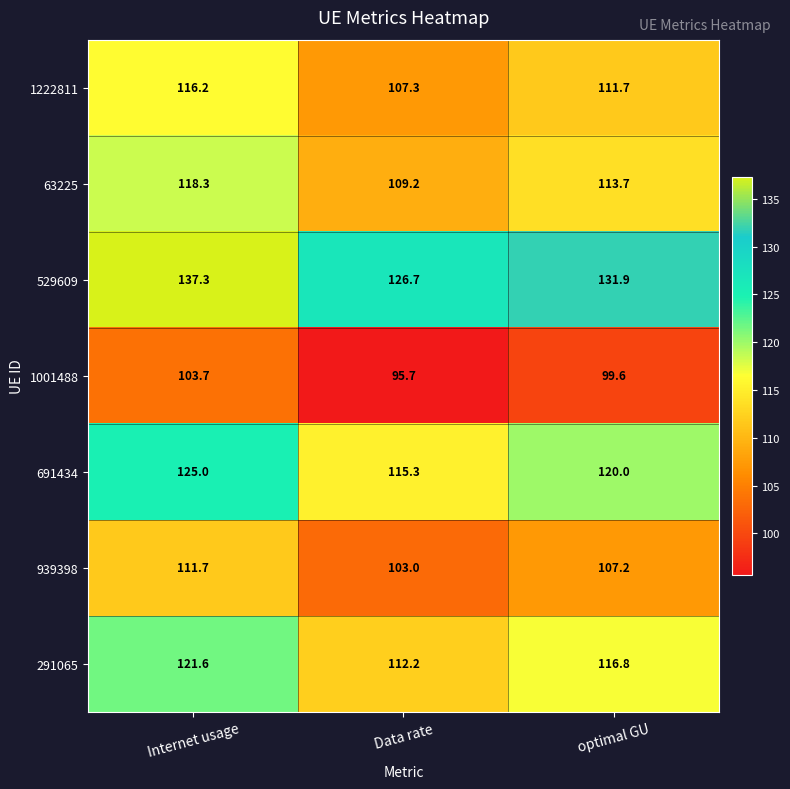

Is the value of 63225 at Internet usage greater than the value of 1222811 at Data rate?

Yes